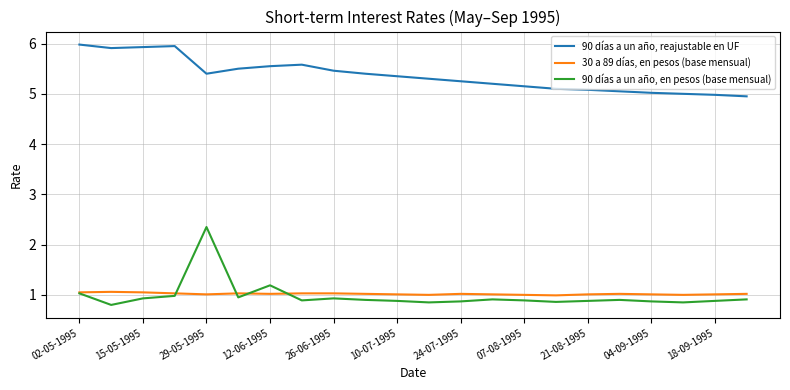

What is the highest value of the 90 días a un año, reajustable en UF series?

6.0